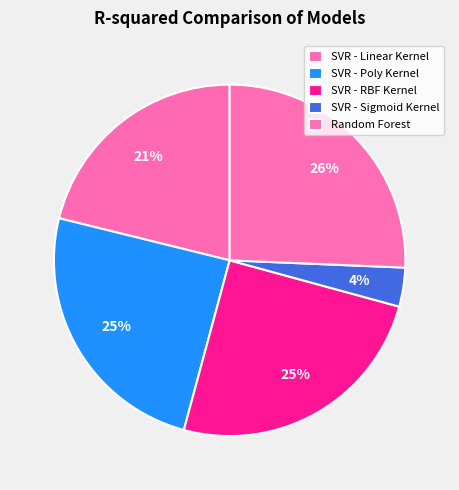

To the nearest percent, what portion does Random Forest represent?

26%